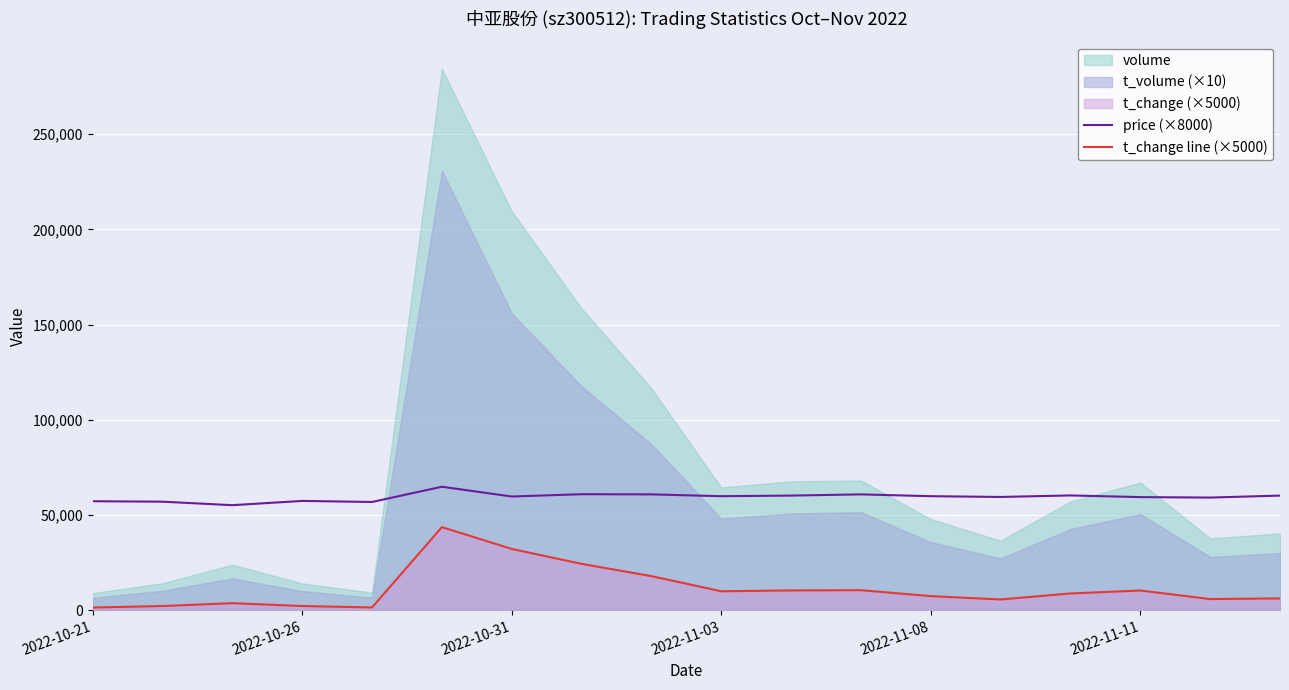

What is the difference between the maximum and minimum values in the t_change line (×5000) series?

42250.0